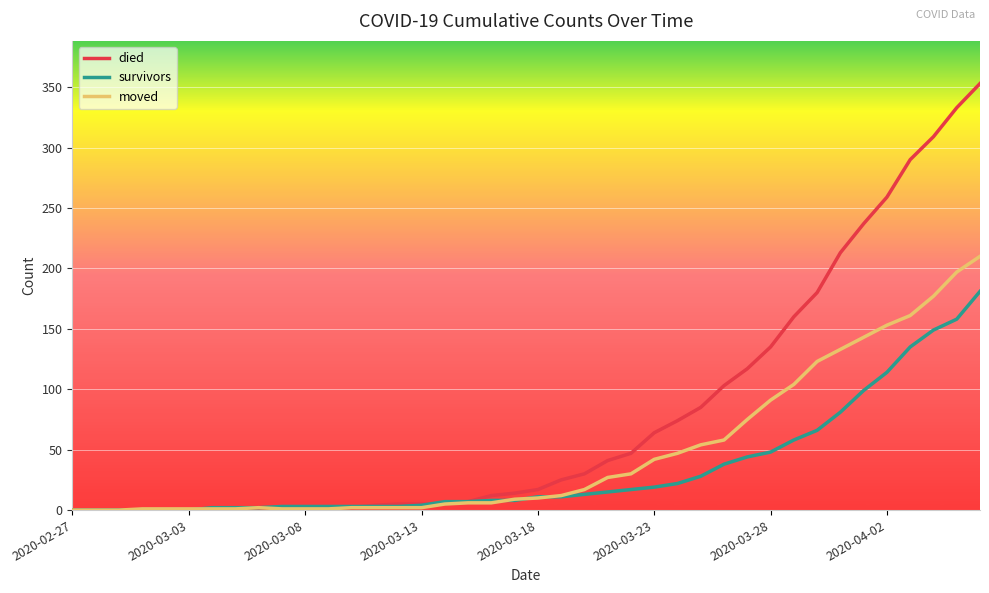

List the series in order of their overall mean, highest first.

died, moved, survivors